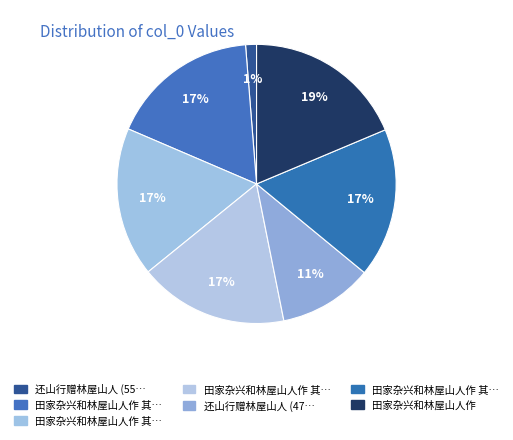

How many slices are in this pie chart?

7